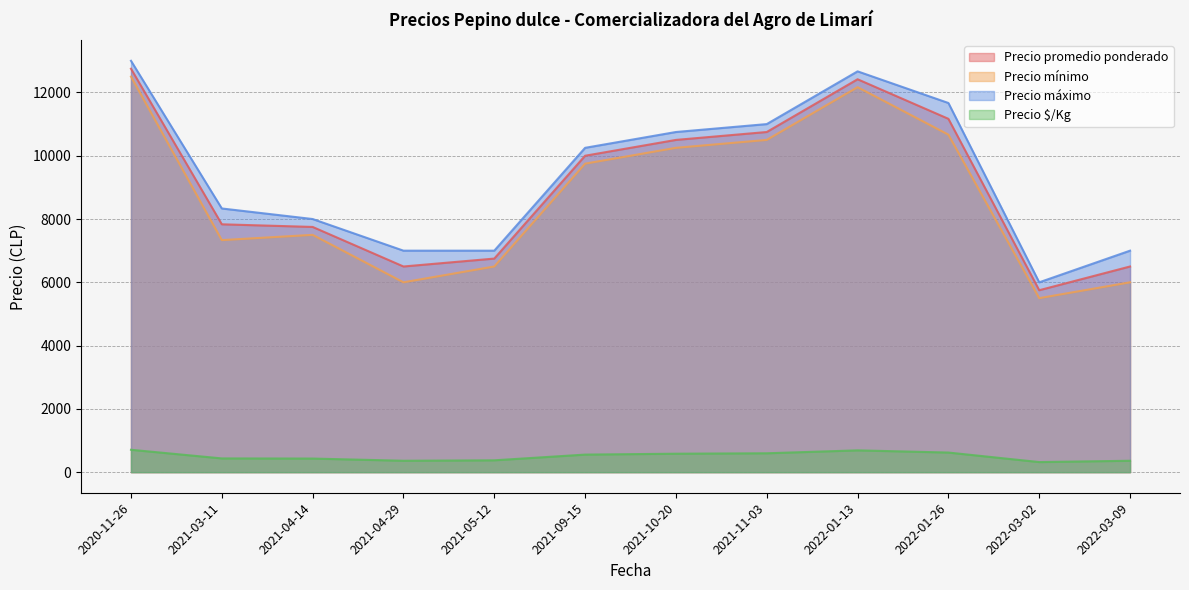

True or false: Precio mínimo has more than 2 interior local peaks.

False